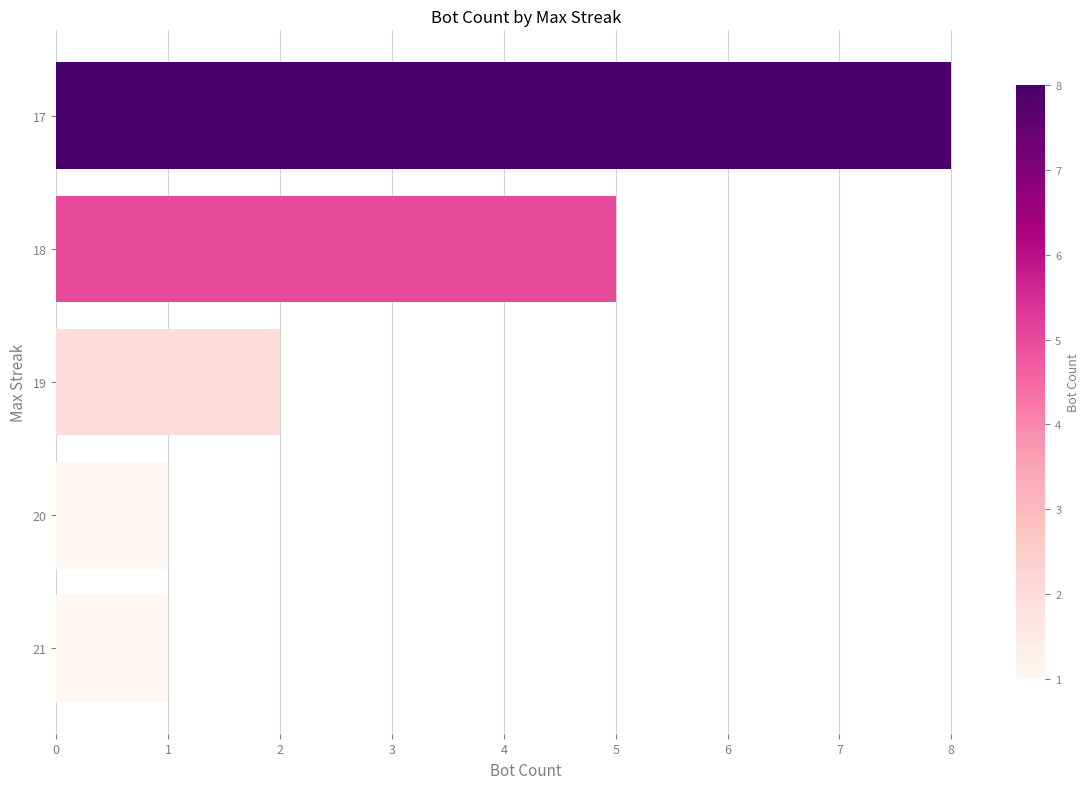

What is the change in value from 19 to 18?

+3